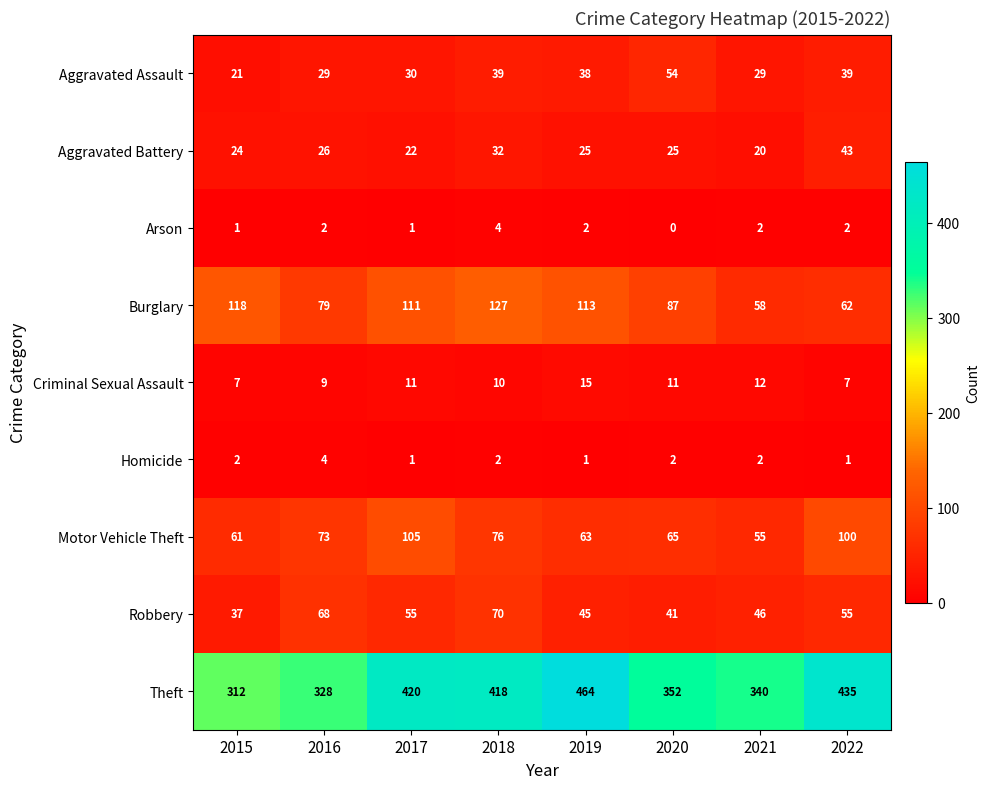

What is the sum of the Theft values at 2016 and 2018?

746